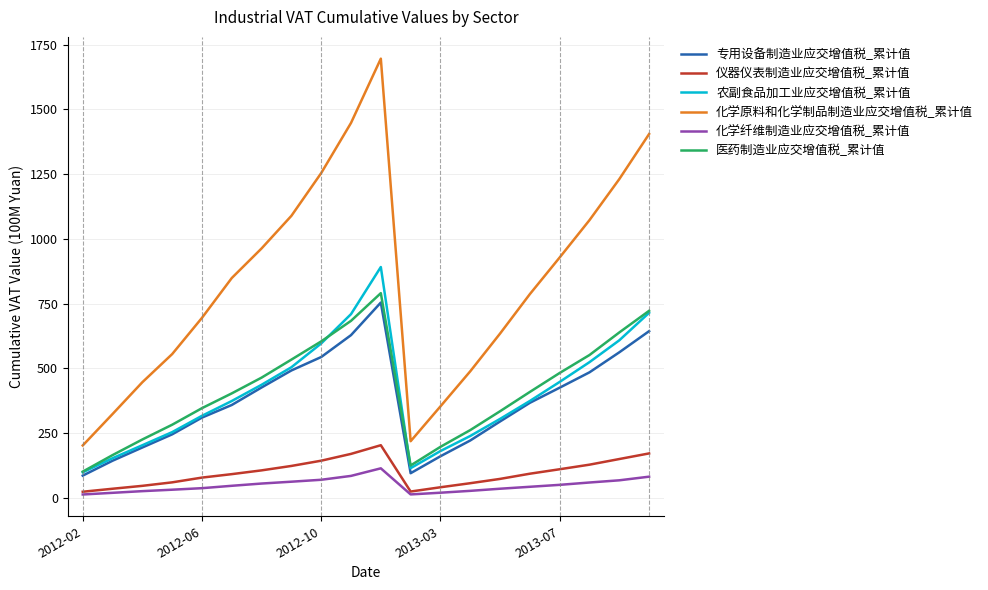

Does the chart display data point markers on the line(s)?

No